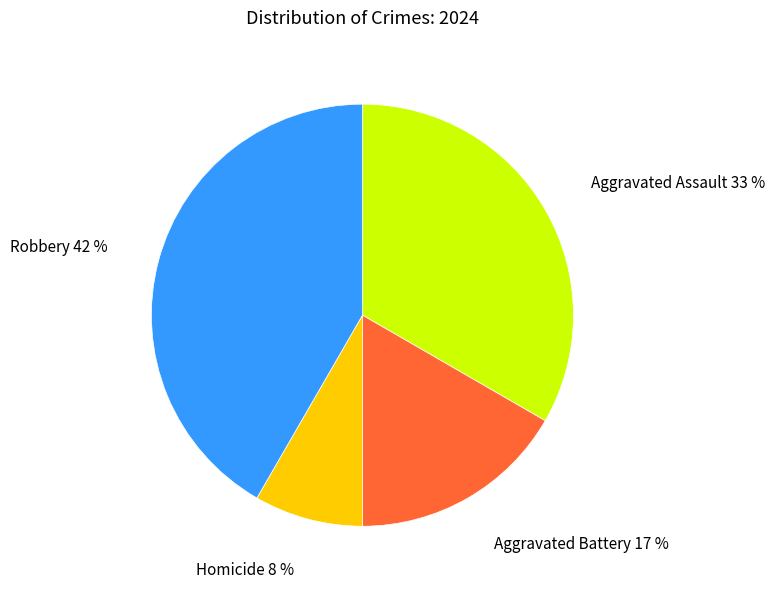

What is the largest slice in the pie chart?

Robbery